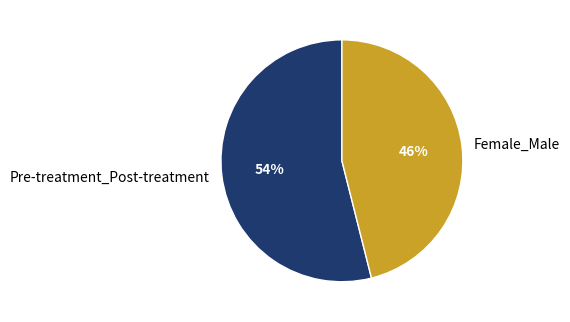

Rank the categories by value from lowest to highest.

Female_Male, Pre-treatment_Post-treatment